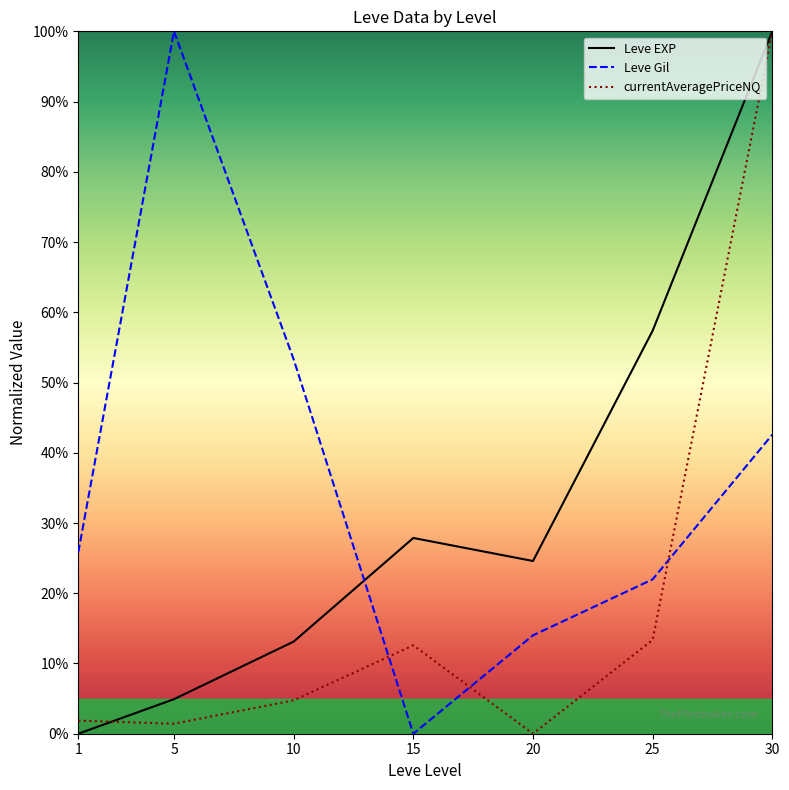

How many values in Leve Gil are above zero?

6